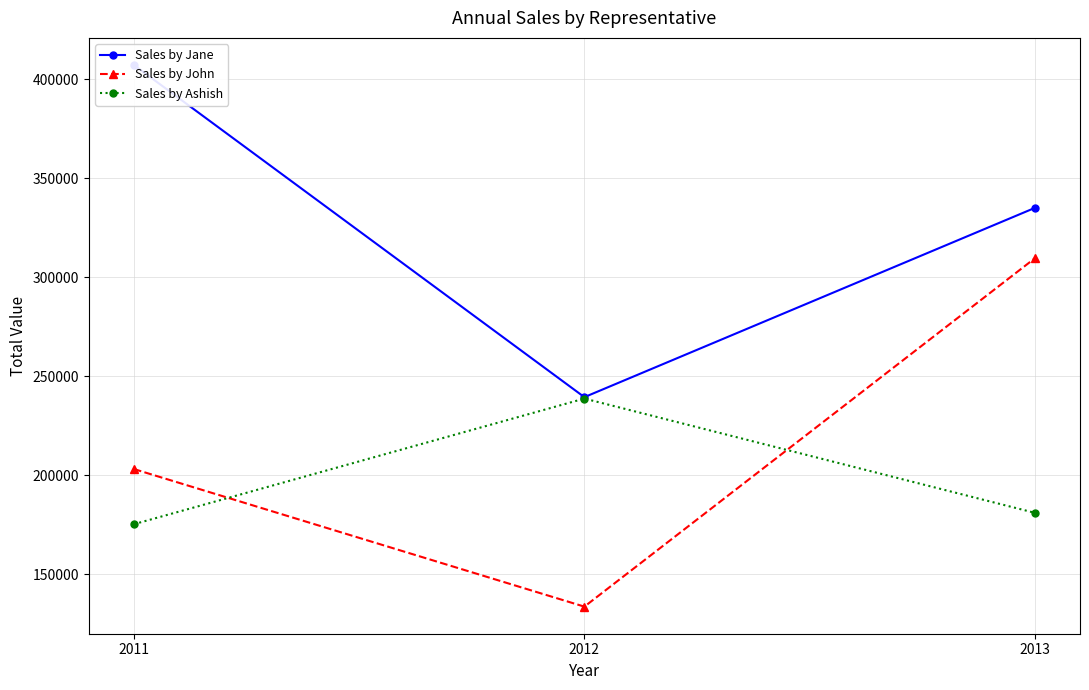

Where is Sales by Jane nearest to the value 323372?

2013